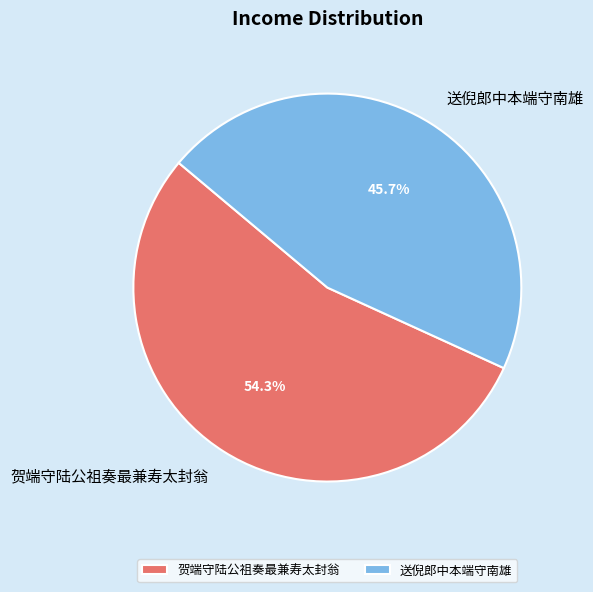

To the nearest percent, what is the average slice percentage?

50%